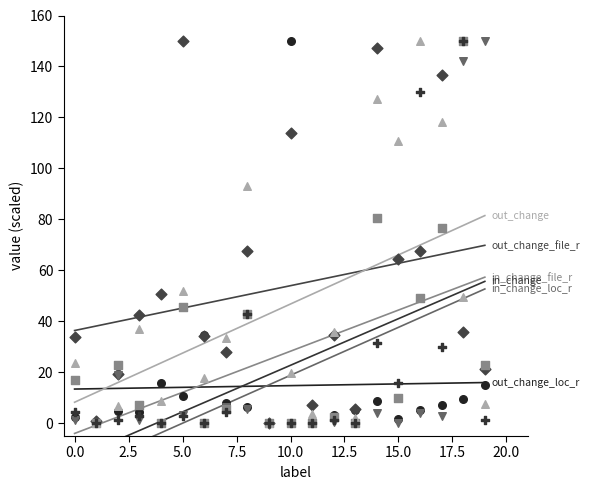

Across all series, what Y value is closest to 75?

76.8